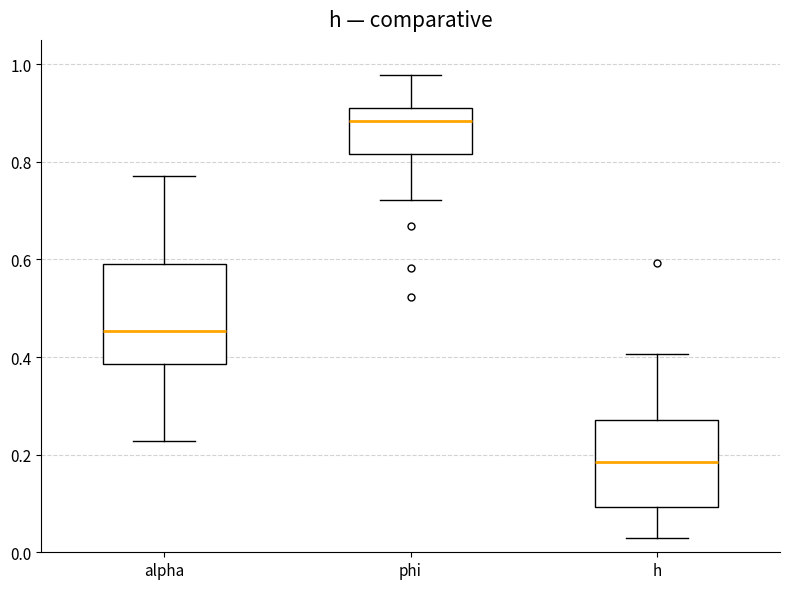

Reading left to right, transcribe this box plot: for each box, give where its median line is, the range the box spans, and where its two whiskers end, as read against the y-axis. The values are not printed on the chart, so give them approximately, as read against the axis.

alpha: median 0.46, box 0.38 to 0.60, whiskers 0.22 to 0.78
phi: median 0.88, box 0.82 to 0.92, whiskers 0.72 to 0.98
h: median 0.18, box 0.10 to 0.28, whiskers 0.04 to 0.40